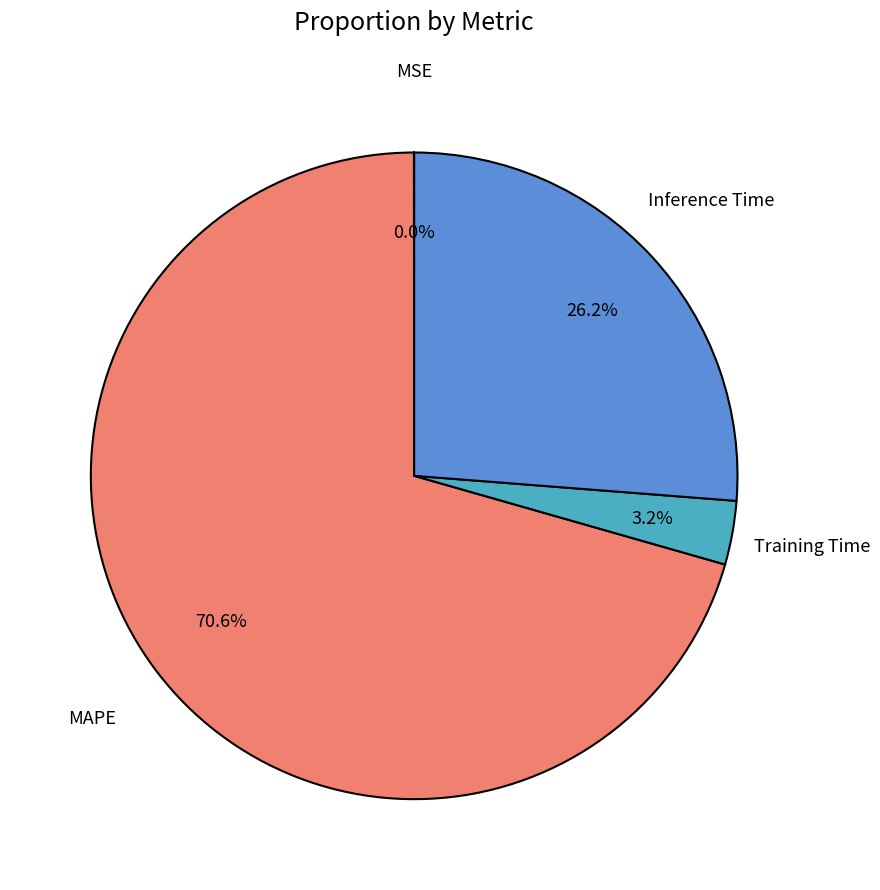

Is there any slice that represents more than half of the pie?

Yes